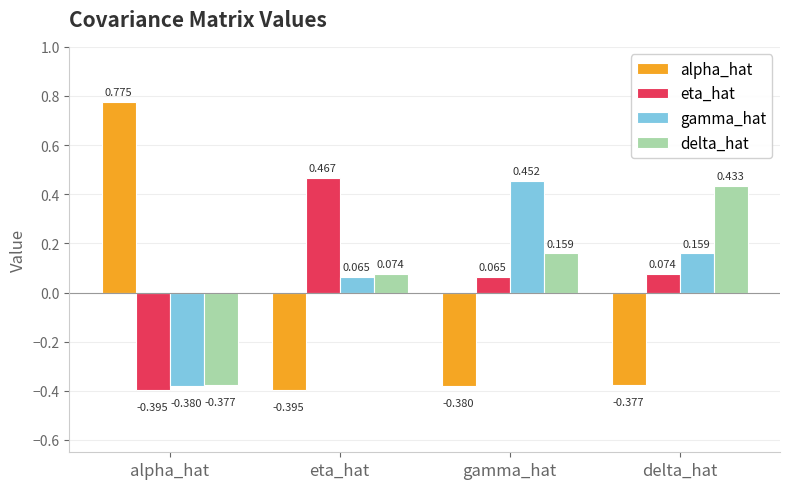

Which series has the widest spread of values?

alpha_hat